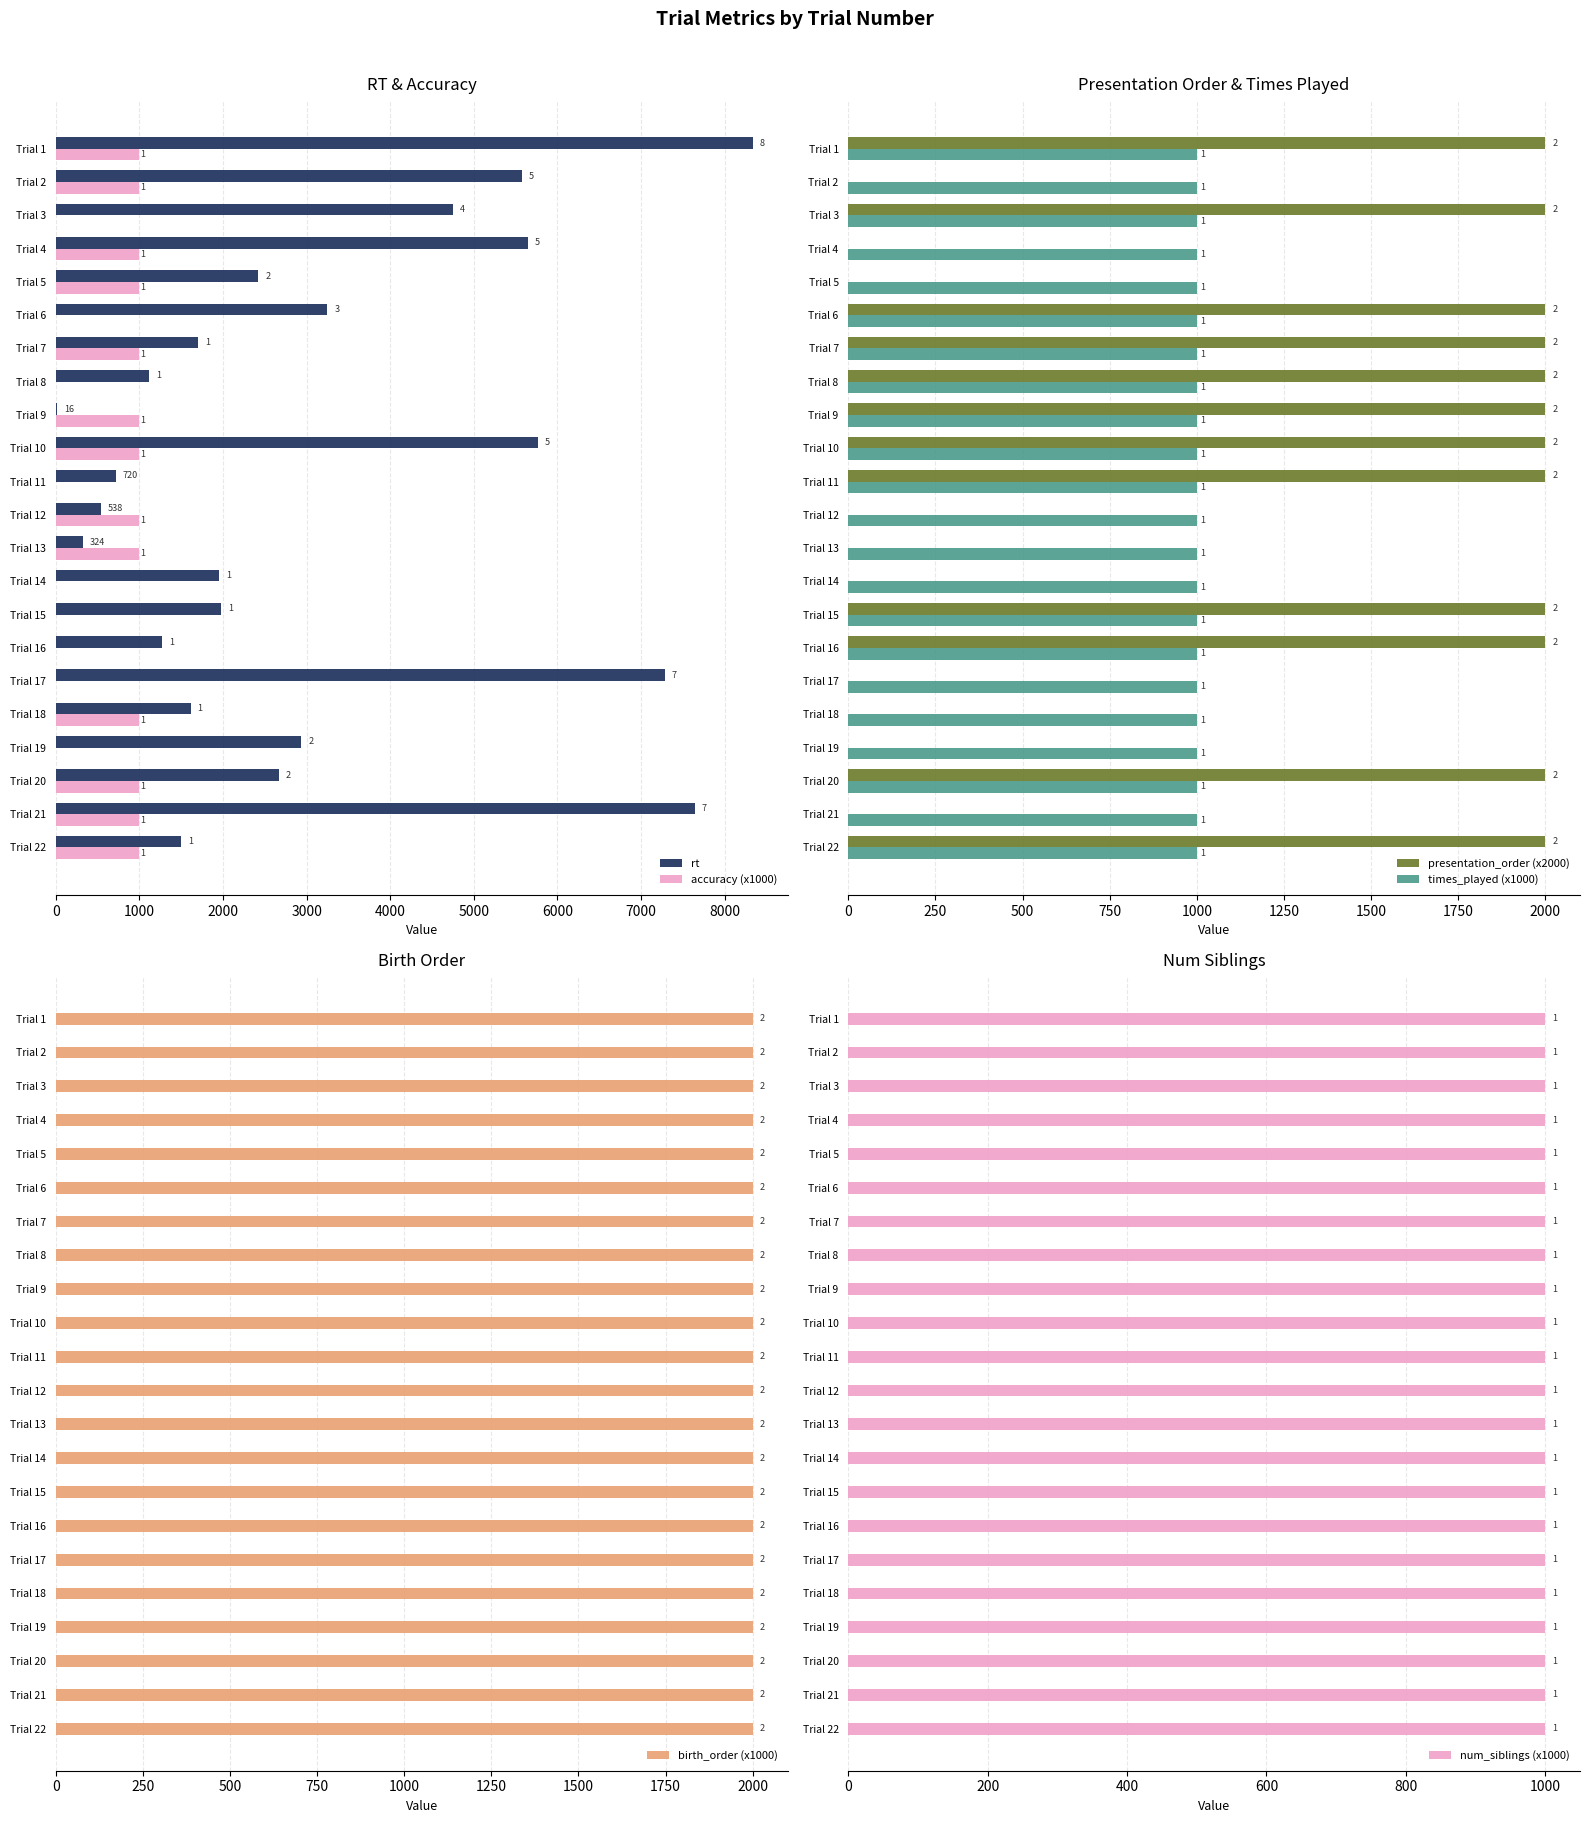

What is the difference between the maximum and minimum values in the presentation_order (x2000) series?

2000.0